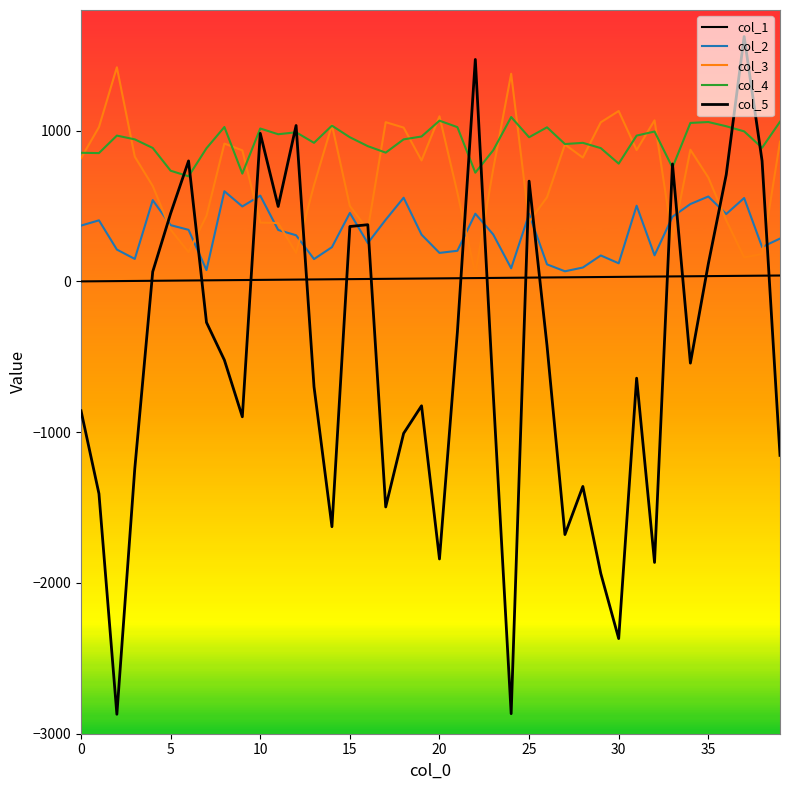

Rank the series by their average value, from highest to lowest.

col_4, col_3, col_2, col_1, col_5